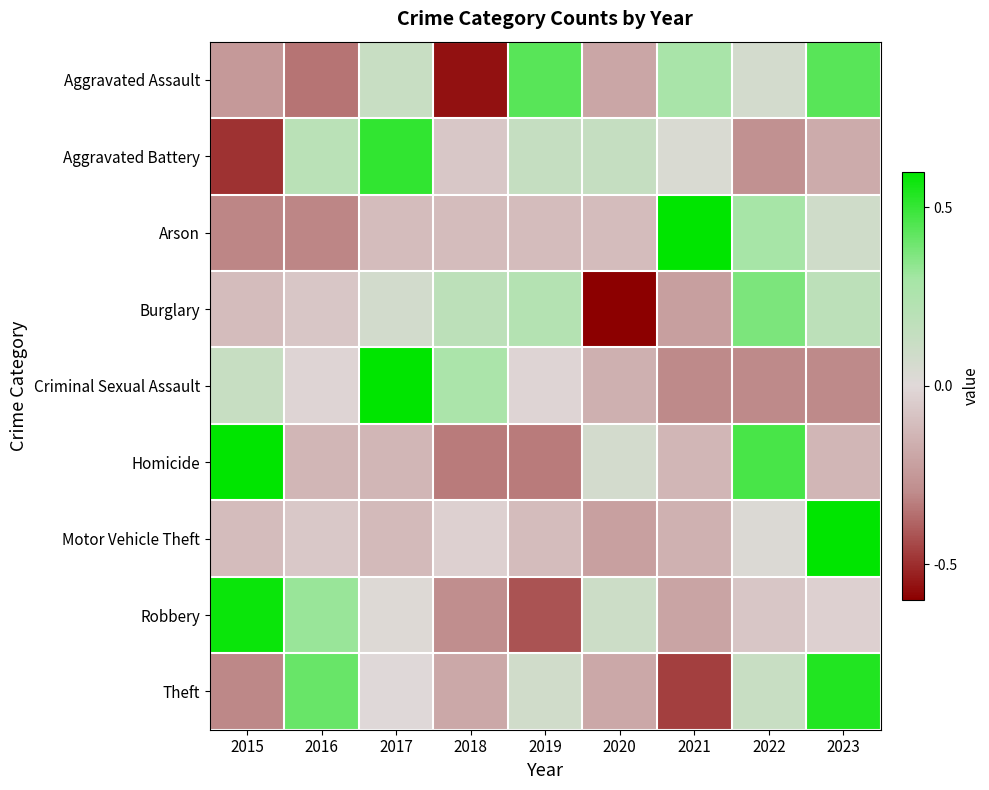

List the series in order of their peak value, lowest first.

Burglary, Aggravated Assault, Aggravated Battery, Theft, Robbery, Homicide, Arson, Criminal Sexual Assault, Motor Vehicle Theft